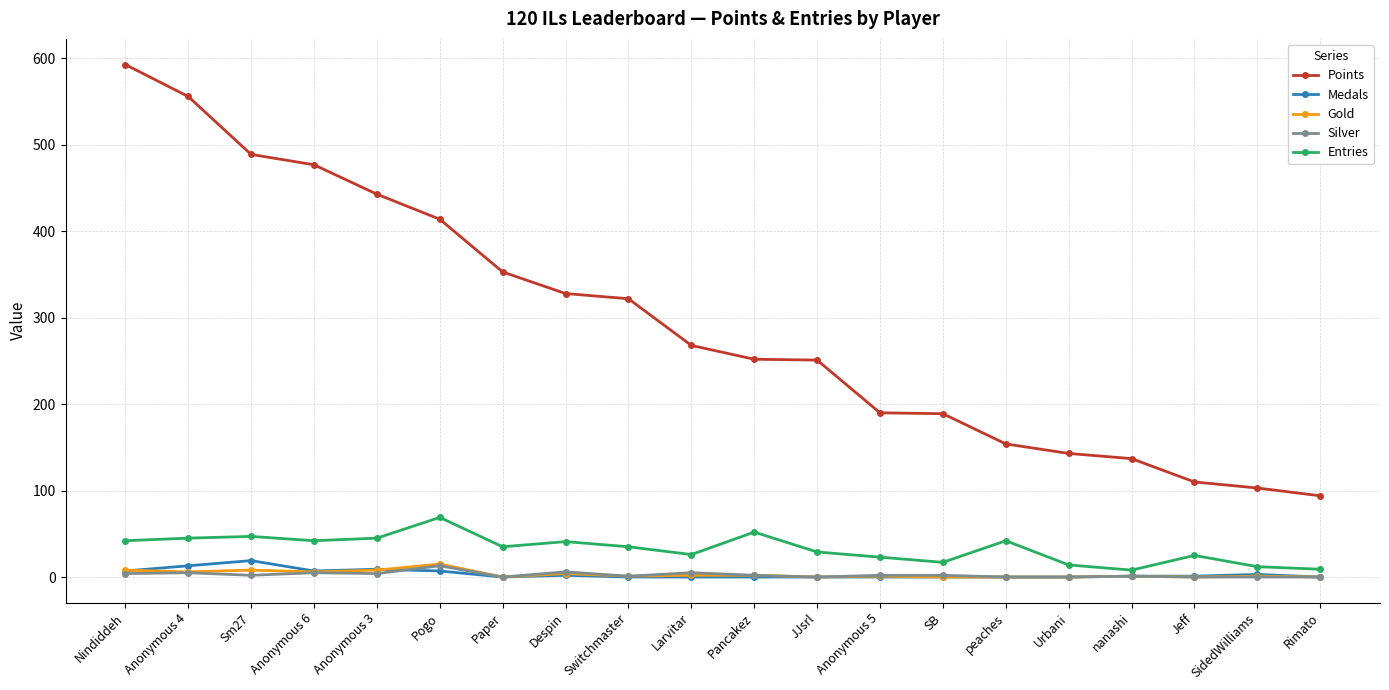

What is the difference between the maximum and second lowest values in the Medals series?

19